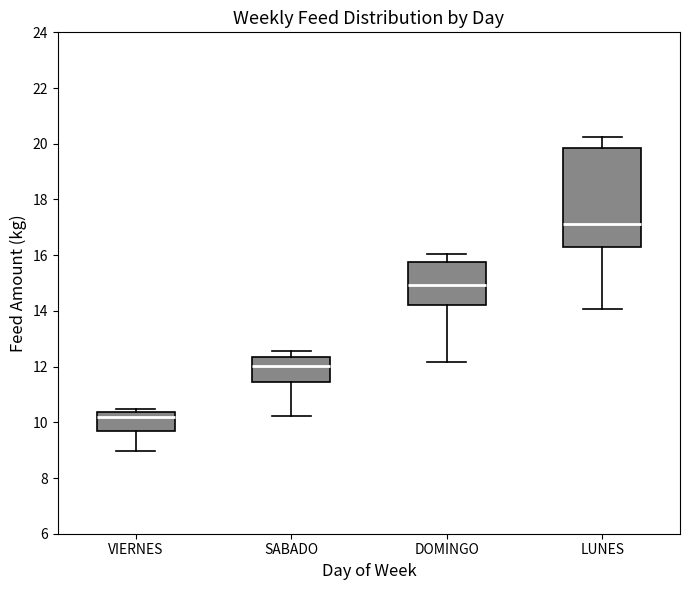

Which box's median line is the lowest?

VIERNES